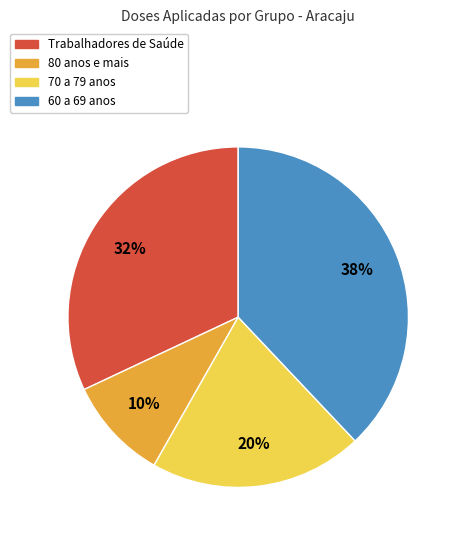

Count the number of slices in the pie.

4